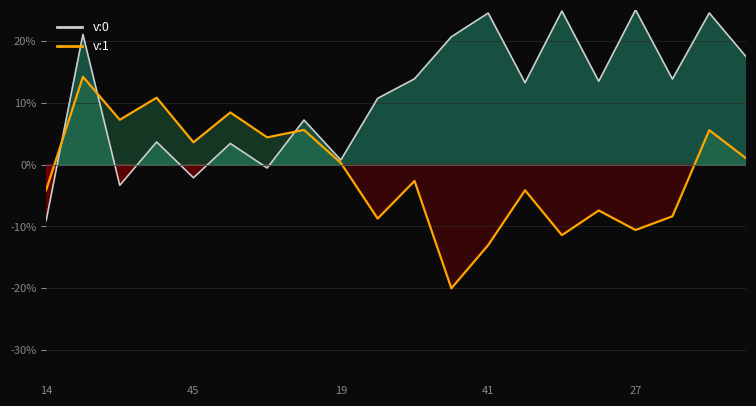

True or false: v:1 has a value of 0.3 at 19.

True